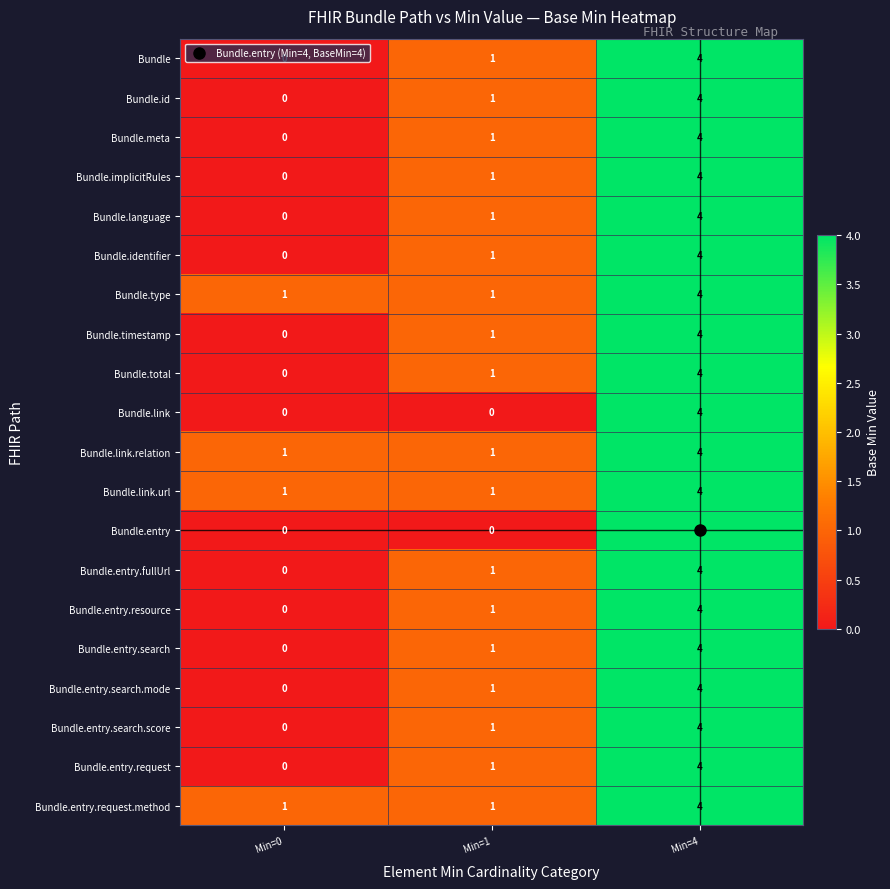

List the labels in order of Bundle.entry.search.score value, largest first.

Min=4, Min=1, Min=0